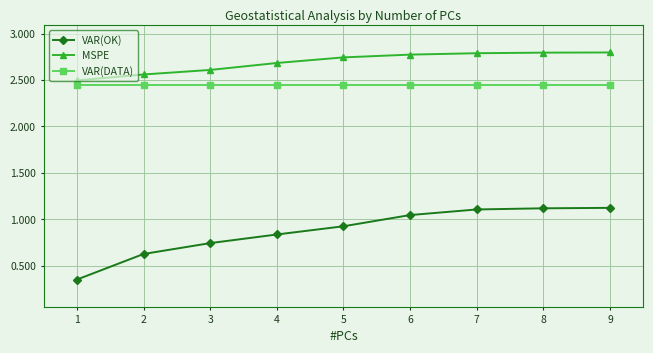

Is the value of VAR(DATA) at 8 greater than the value of MSPE at 8?

No